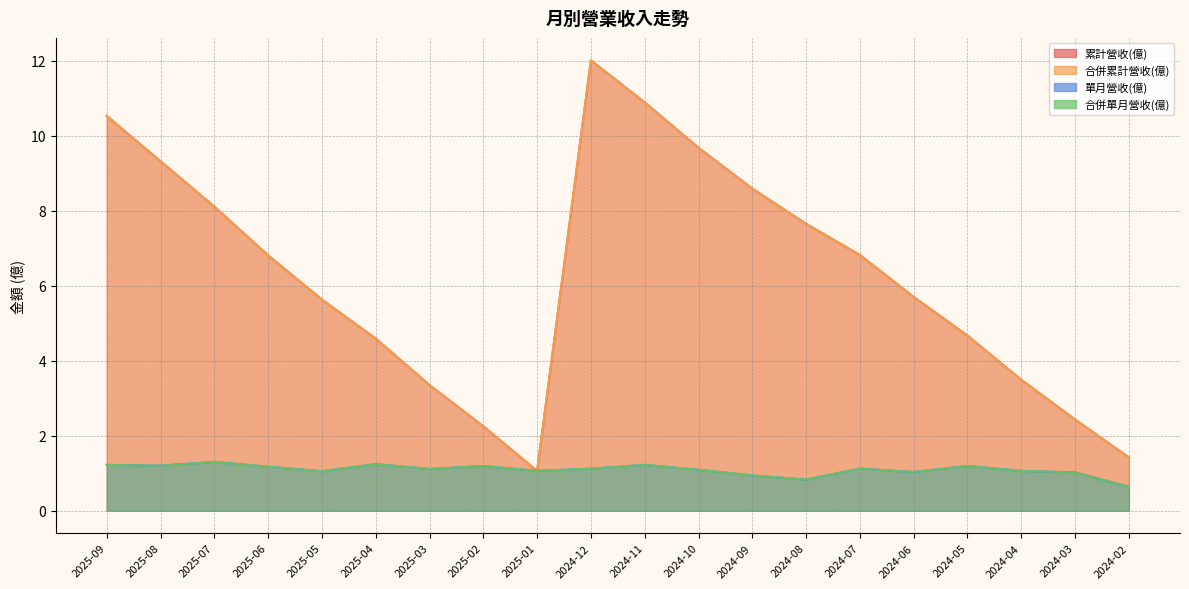

What is the sum of the 累計營收(億) values at 2024-02 and 2025-06?

8.2